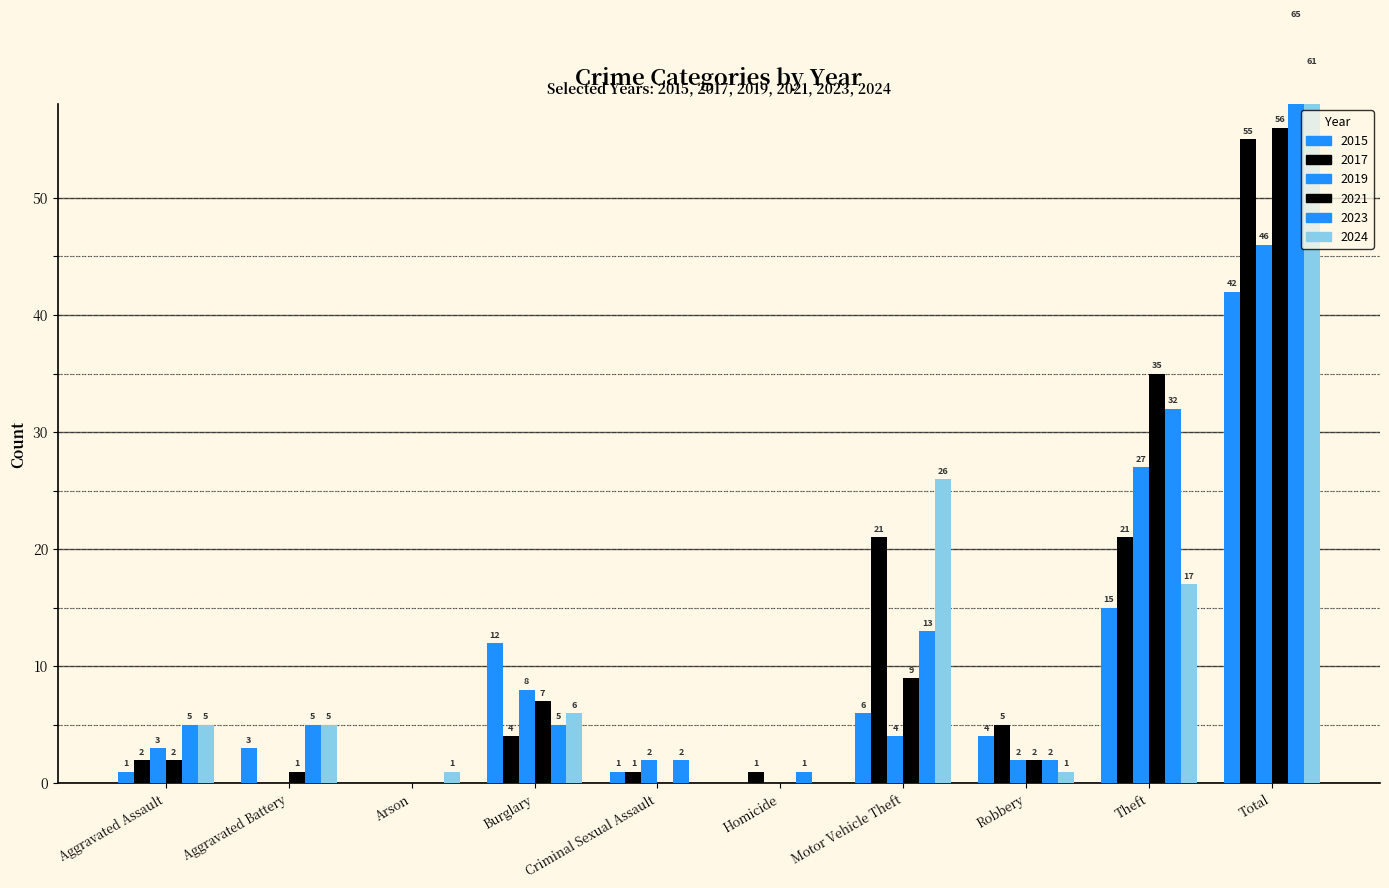

Reading right to left, list all the values displayed in this chart.

2015: Total=42	Theft=15	Robbery=4	Motor Vehicle Theft=6	Homicide=0	Criminal Sexual Assault=1	Burglary=12	Arson=0	Aggravated Battery=3	Aggravated Assault=1
2017: Total=55	Theft=21	Robbery=5	Motor Vehicle Theft=21	Homicide=1	Criminal Sexual Assault=1	Burglary=4	Arson=0	Aggravated Battery=0	Aggravated Assault=2
2019: Total=46	Theft=27	Robbery=2	Motor Vehicle Theft=4	Homicide=0	Criminal Sexual Assault=2	Burglary=8	Arson=0	Aggravated Battery=0	Aggravated Assault=3
2021: Total=56	Theft=35	Robbery=2	Motor Vehicle Theft=9	Homicide=0	Criminal Sexual Assault=0	Burglary=7	Arson=0	Aggravated Battery=1	Aggravated Assault=2
2023: Total=65	Theft=32	Robbery=2	Motor Vehicle Theft=13	Homicide=1	Criminal Sexual Assault=2	Burglary=5	Arson=0	Aggravated Battery=5	Aggravated Assault=5
2024: Total=61	Theft=17	Robbery=1	Motor Vehicle Theft=26	Homicide=0	Criminal Sexual Assault=0	Burglary=6	Arson=1	Aggravated Battery=5	Aggravated Assault=5